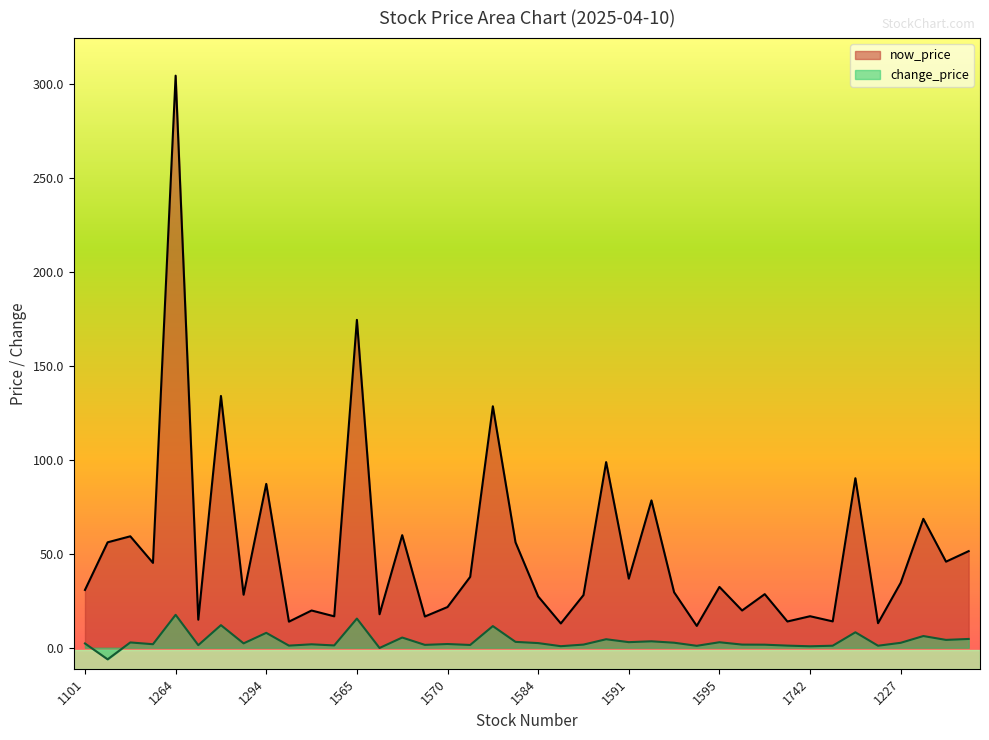

Reading left to right, transcribe all the data shown in this chart.

now_price: 30.8	56.1	59.3	45.1	304.5	14.9	134.0	28.2	87.2	13.8	19.8	16.7	174.5	17.8	59.9	16.6	21.6	37.7	128.5	56.1	27.3	12.9	28.0	98.8	36.8	78.4	29.5	11.6	32.4	19.8	28.5	13.9	16.8	14.0	90.2	13.1	34.5	68.6	45.8	51.4
change_price: 2.2	-6.2	2.8	1.9	17.5	1.4	12.0	2.3	7.9	1.1	1.8	1.2	15.5	-0.1	5.4	1.5	1.9	1.4	11.5	3.1	2.5	0.8	1.6	4.5	3.0	3.4	2.6	1.0	2.9	1.6	1.6	1.1	0.8	1.1	8.2	1.1	2.6	6.2	4.2	4.7